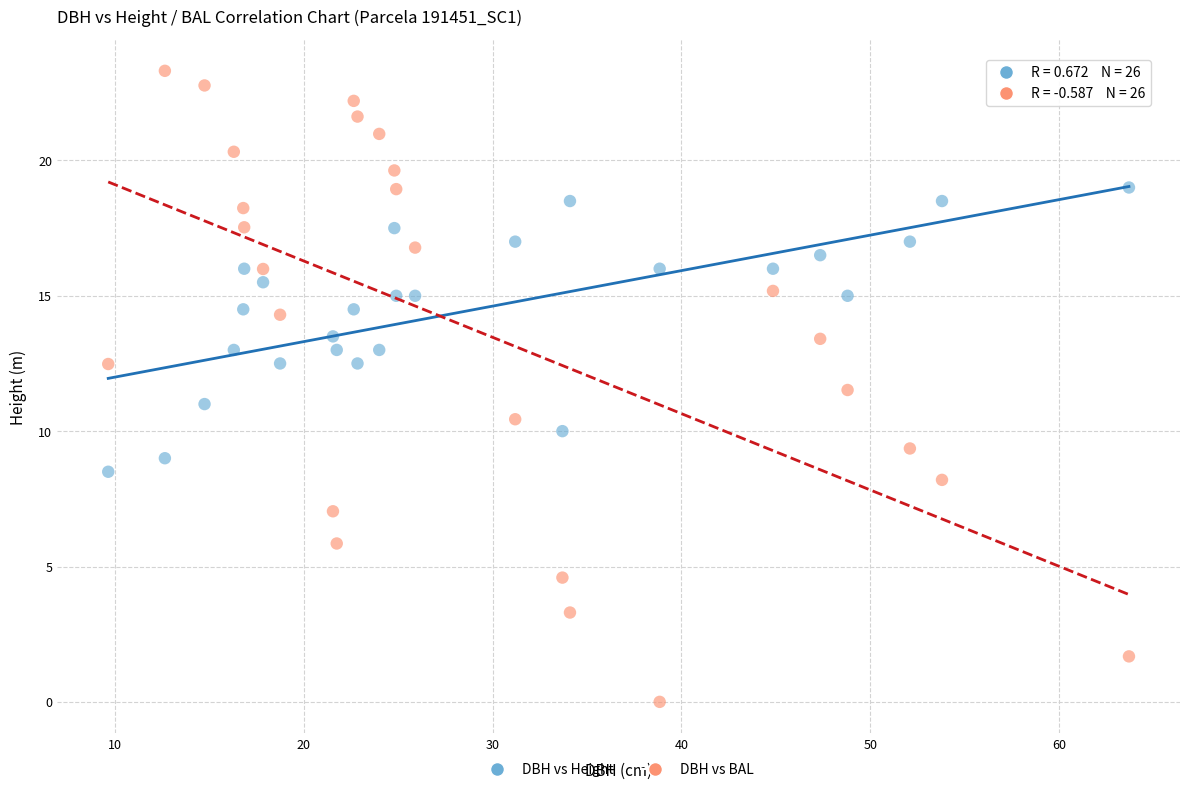

Across all data points, what is the range of Y values (max minus min)?

23.3